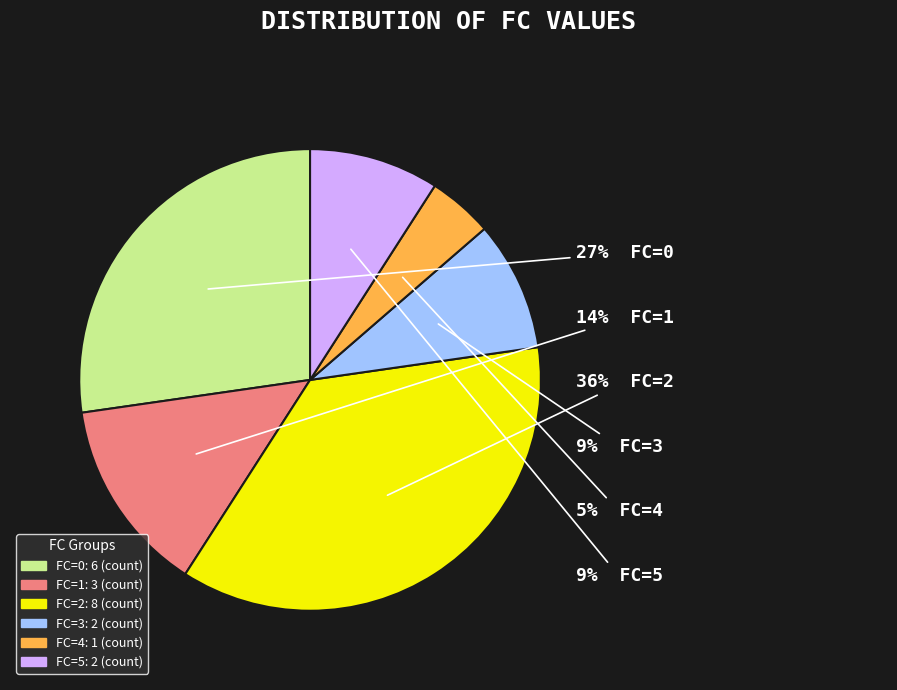

Is FC=3 the majority of the pie?

No